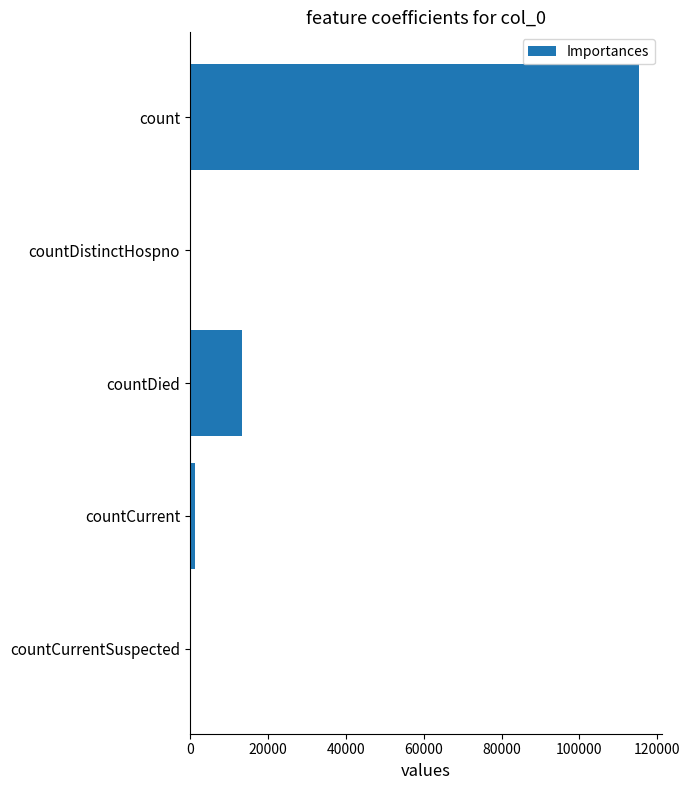

What is the sum of all values?

130105